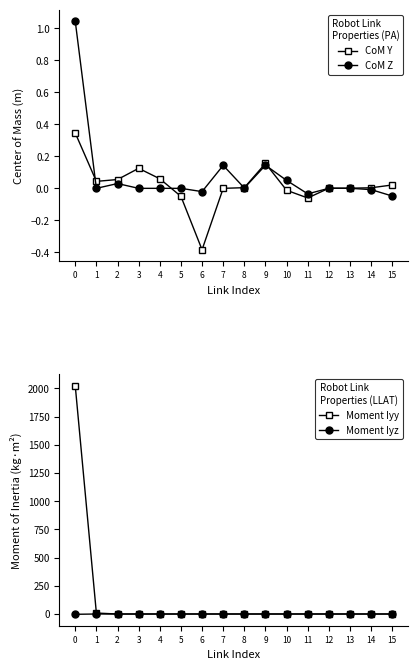

Count the number of data series in this chart.

4